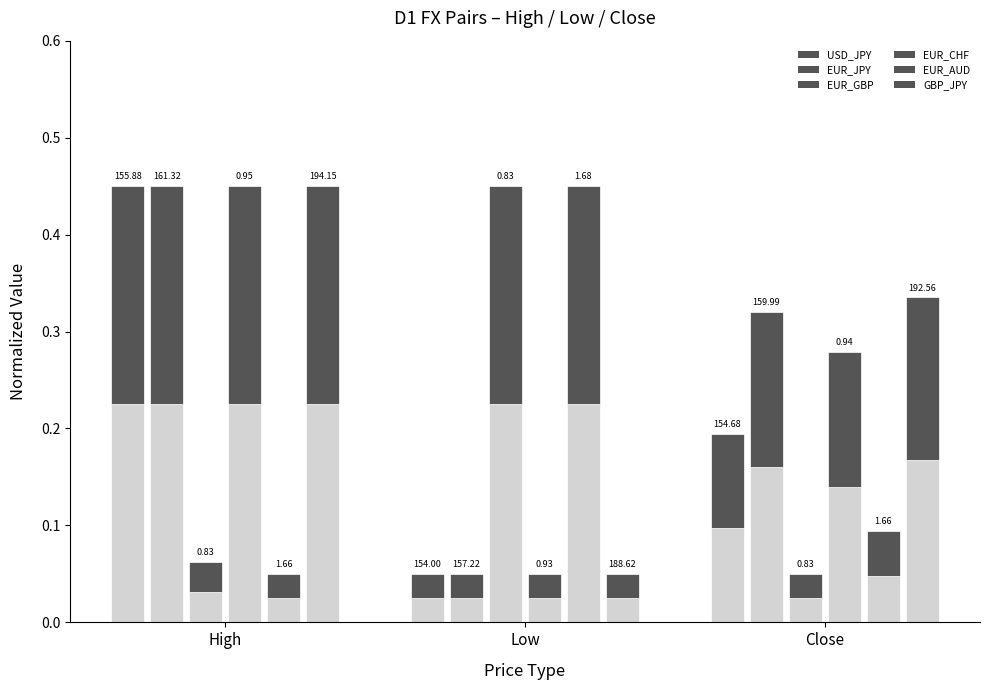

Reading right to left, extract all data points from this chart.

Close=0.1	Low=0.0	High=0.2